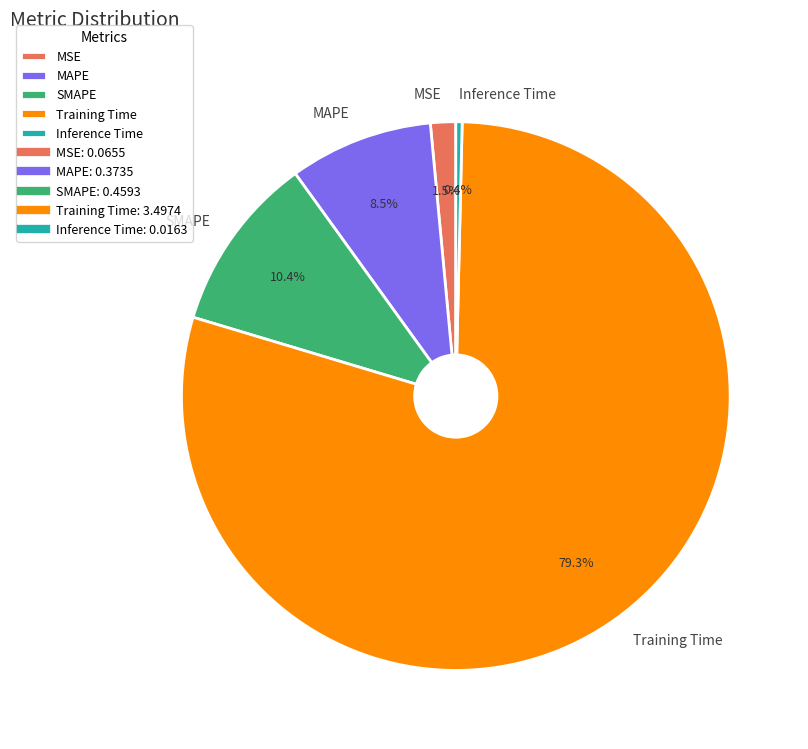

To the nearest percent, what is the average slice percentage?

20%